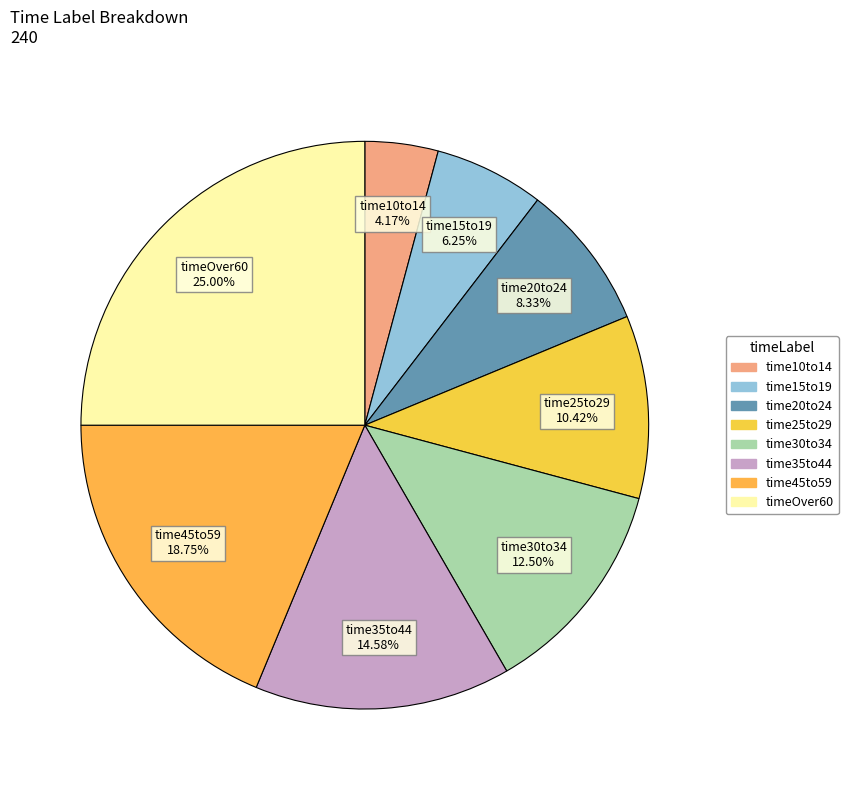

Count the number of slices in the pie.

8